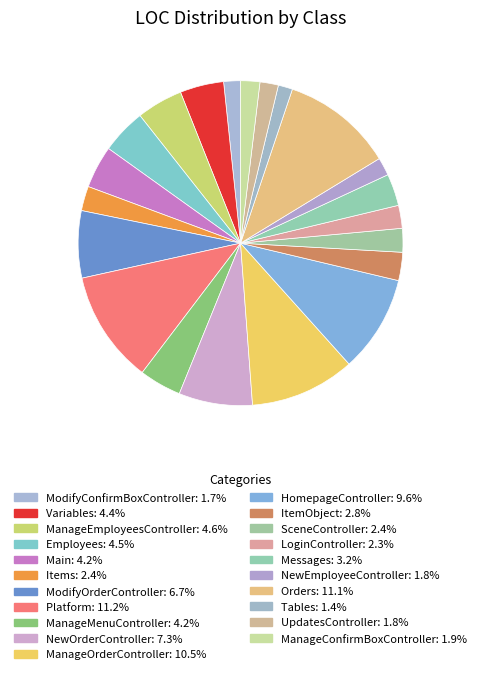

Between Orders and UpdatesController, which is larger?

Orders